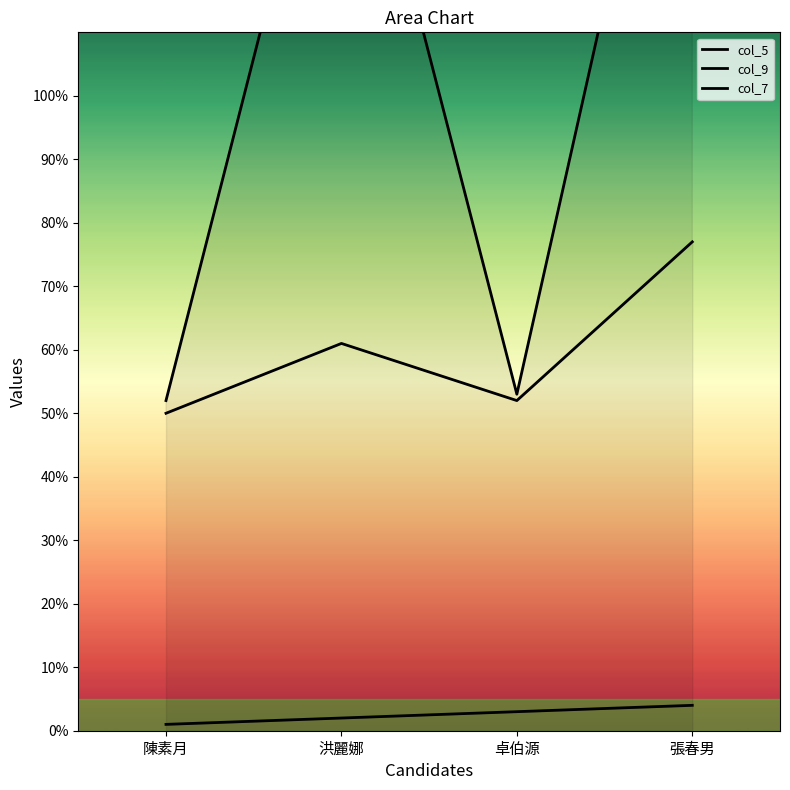

What is the difference between the col_9_curve values at 張春男 and 洪麗娜?

16